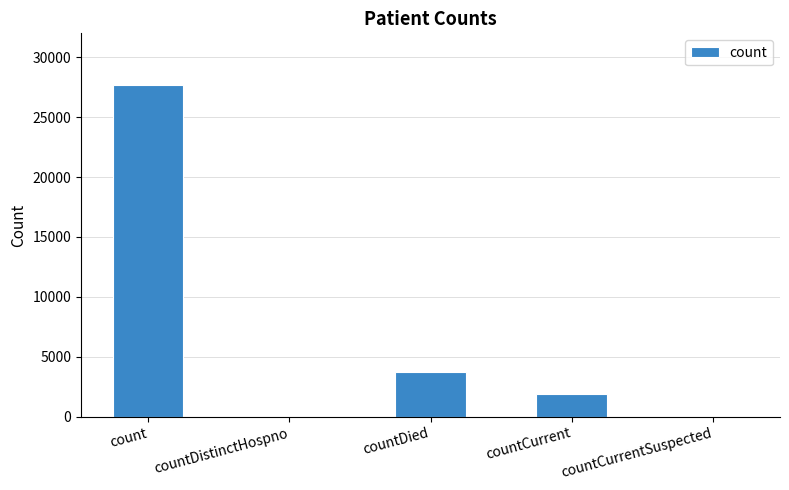

At which label is the value closest to 13851?

countDied